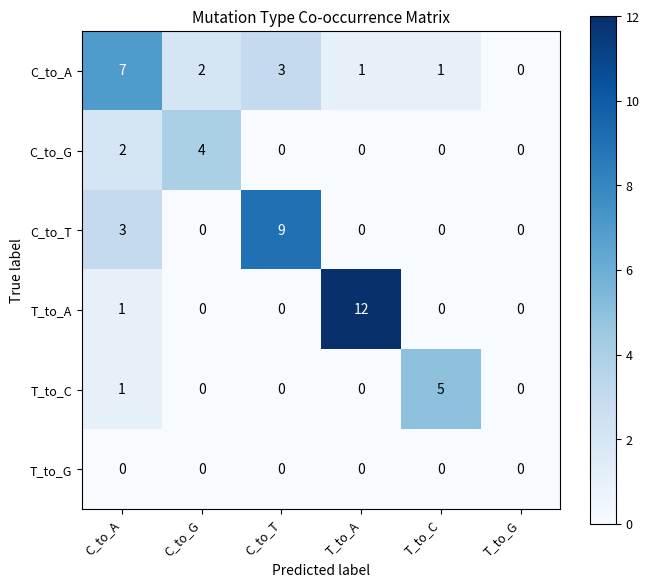

Between C_to_G and T_to_G, which series saw the biggest shift?

C_to_G